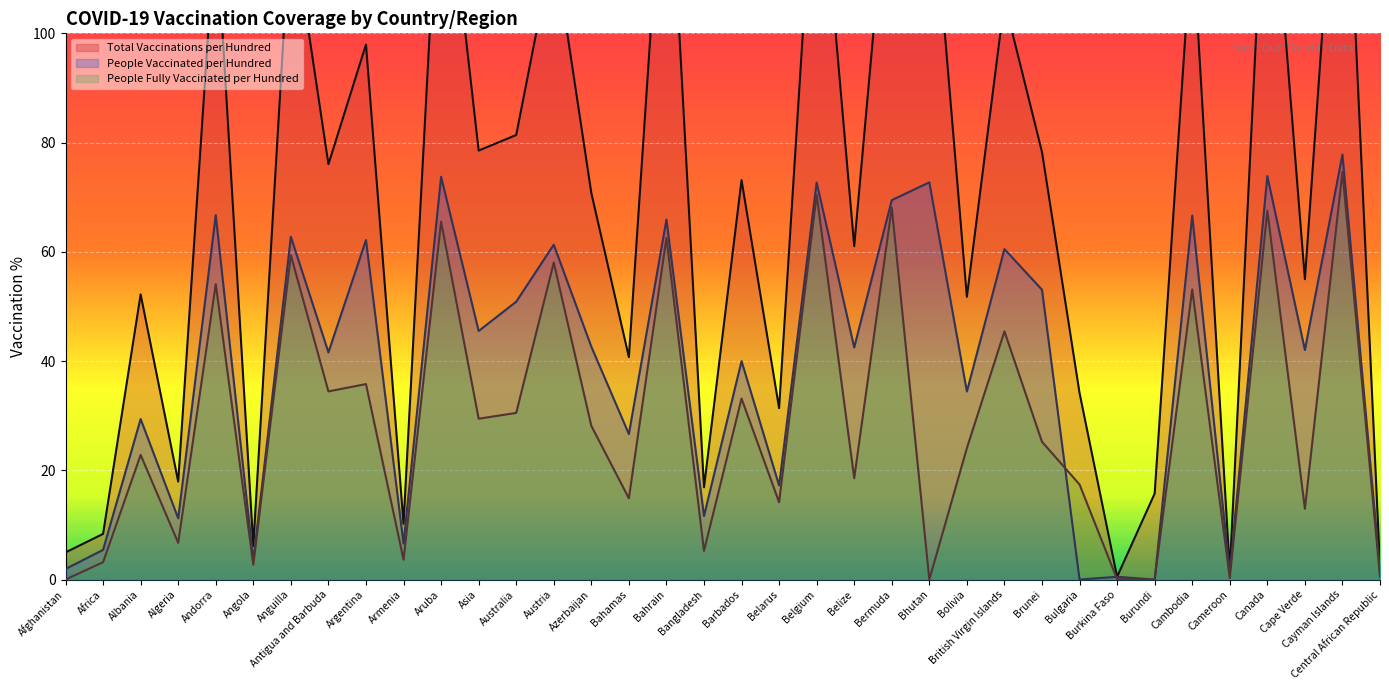

Where is the first local maximum for people_fully_vaccinated_per_hundred?

Albania